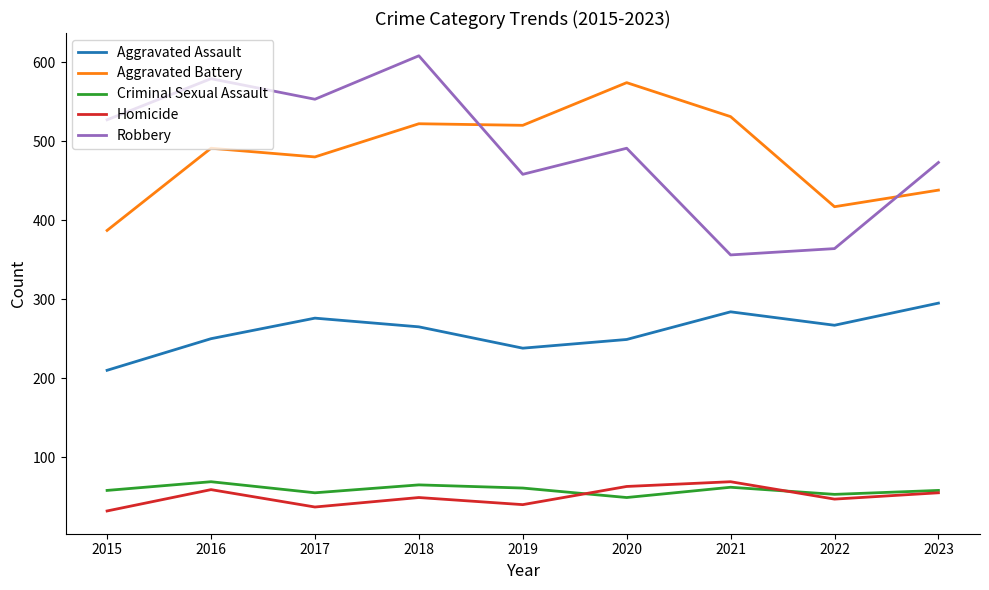

Is the value of Aggravated Battery at 2018 greater than the value of Criminal Sexual Assault at 2022?

Yes